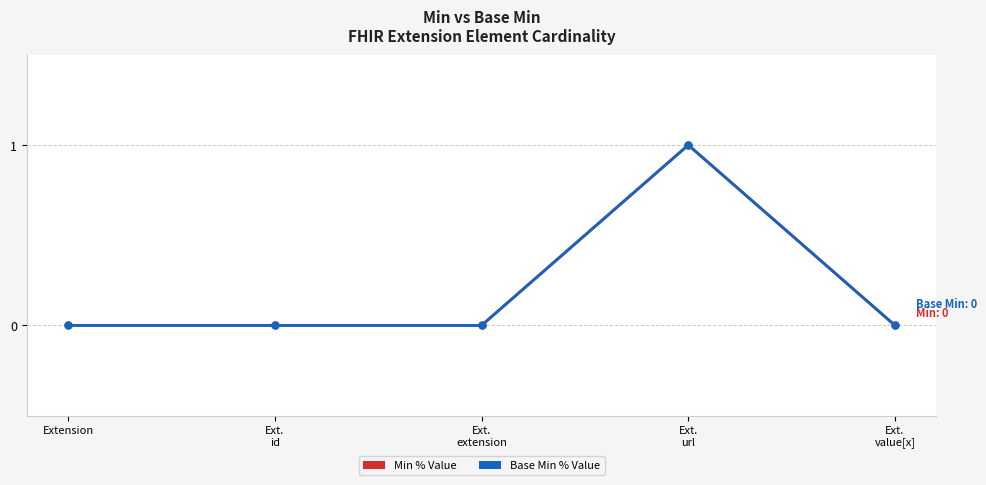

The Min series shows 0 at Ext.
extension. True or false?

True